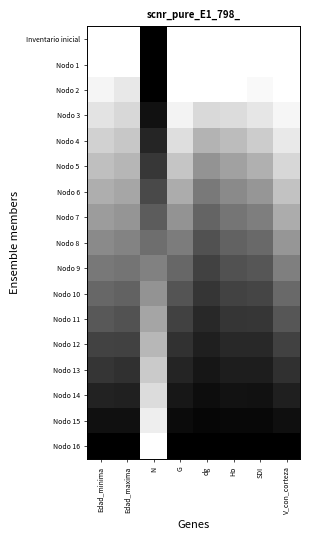

Which series has the widest spread of values?

Inventario inicial